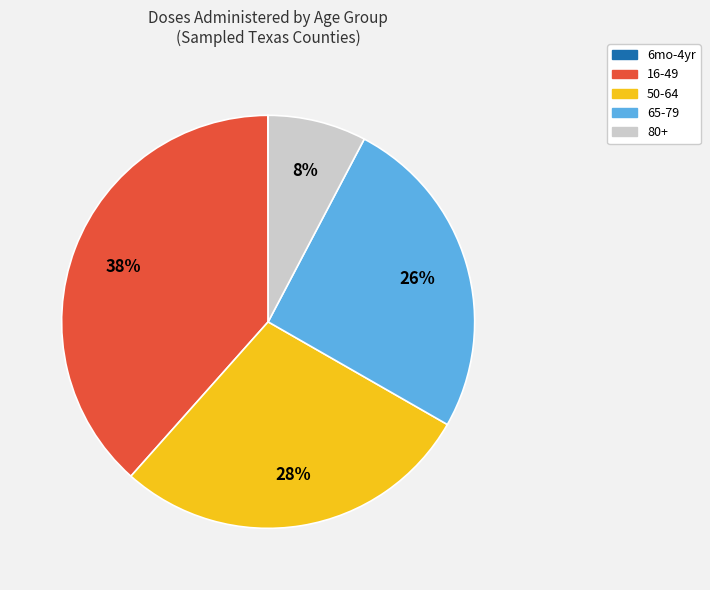

Is there any slice that represents more than half of the pie?

No